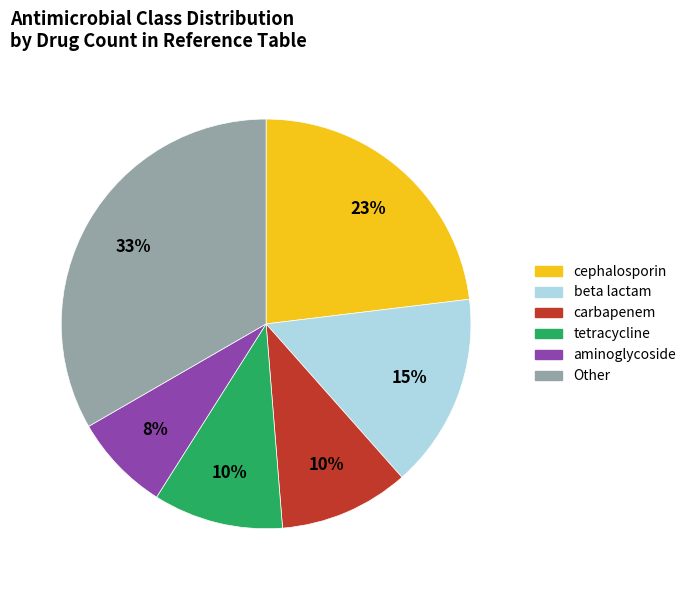

Is there a majority slice in this chart?

No